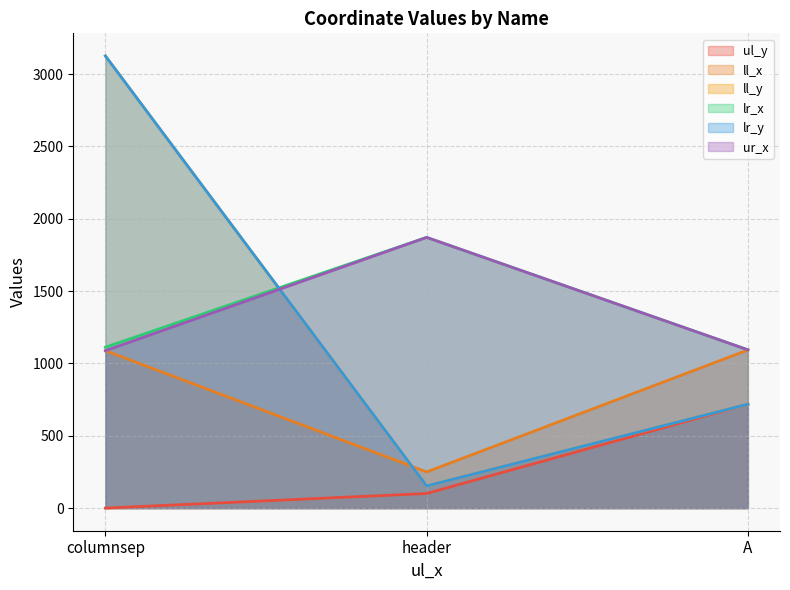

Where does the ur_x series first go above 1094?

header